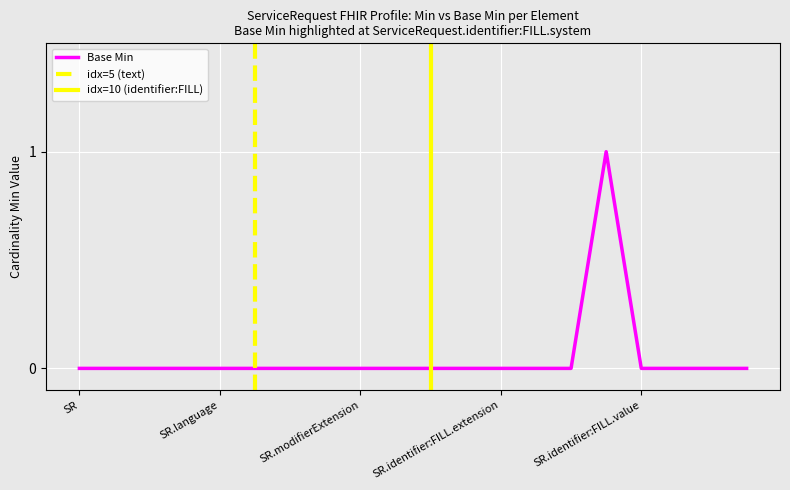

How many positive values are there?

1